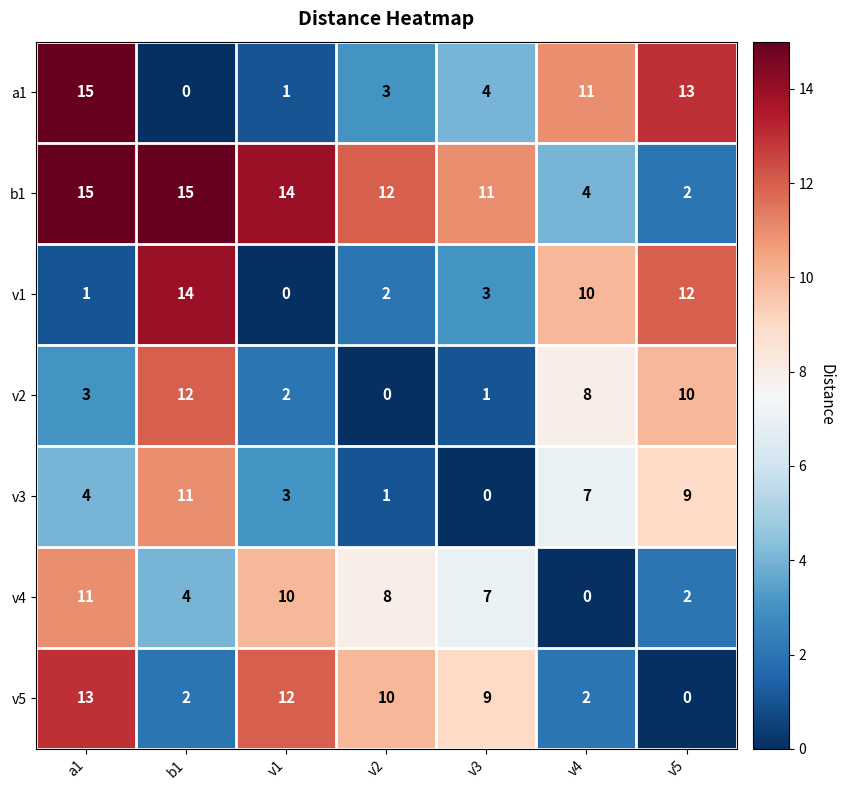

At which category is the sum across all series the highest?

a1